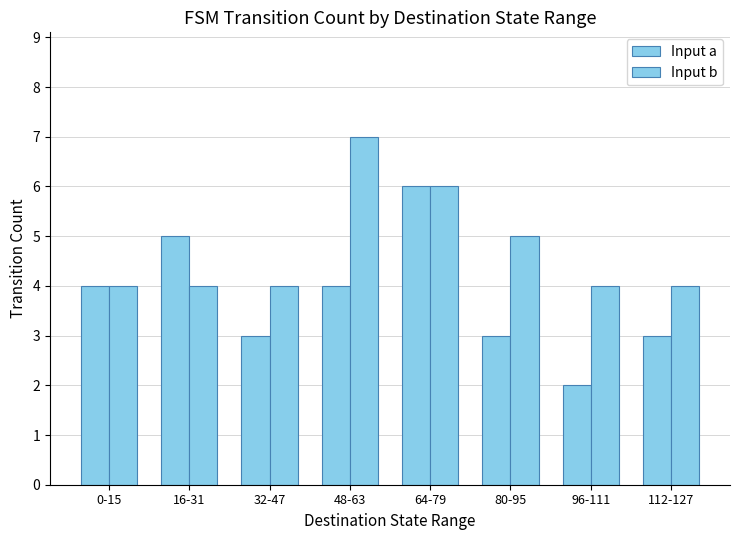

How many groups of bars are there?

8